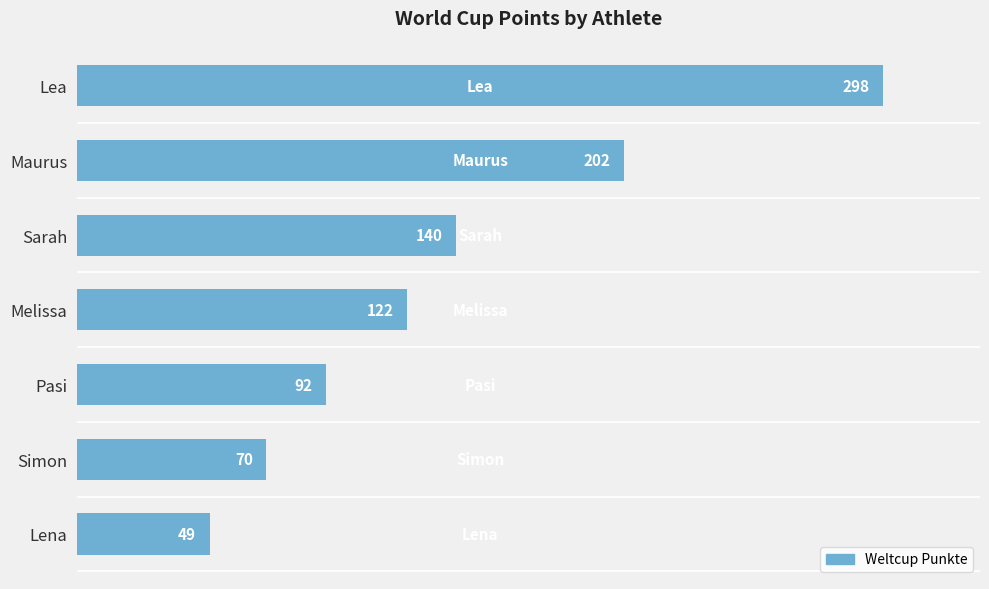

Between Melissa and Pasi, which is larger?

Melissa